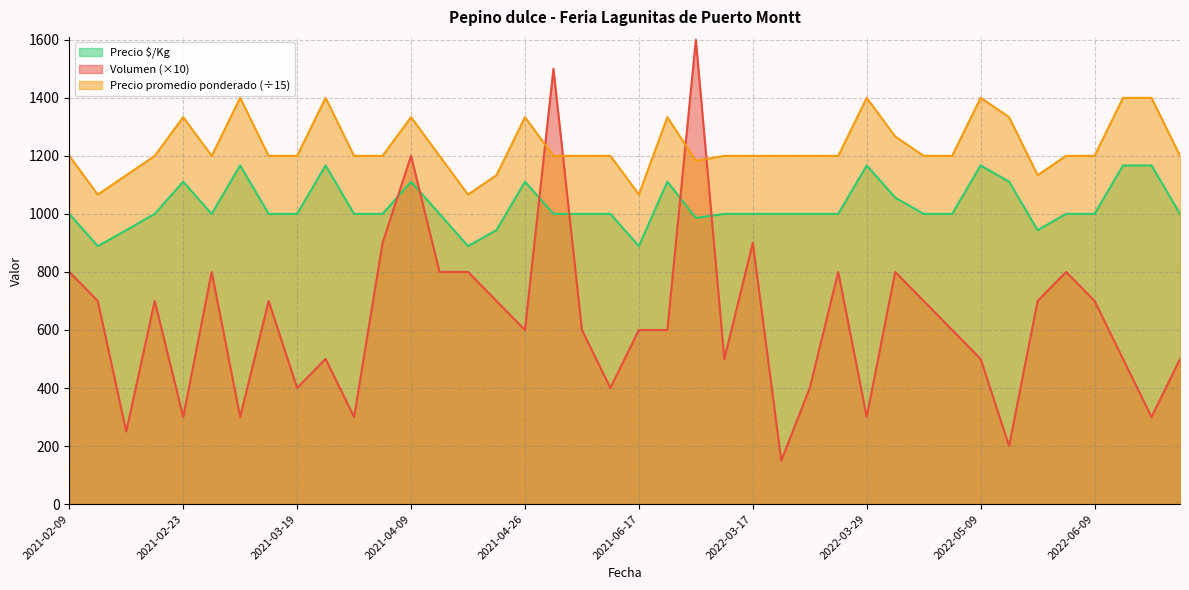

Reading left to right, what are all the values shown in this chart?

Volumen: 800.0	700.0	250.0	700.0	300.0	800.0	300.0	700.0	400.0	500.0	300.0	900.0	1200.0	800.0	800.0	700.0	600.0	1500.0	600.0	400.0	600.0	600.0	1600.0	500.0	900.0	150.0	400.0	800.0	300.0	800.0	700.0	600.0	500.0	200.0	700.0	800.0	700.0	500.0	300.0	500.0
Precio promedio ponderado: 1200.0	1066.7	1133.3	1200.0	1333.3	1200.0	1400.0	1200.0	1200.0	1400.0	1200.0	1200.0	1333.3	1200.0	1066.7	1133.3	1333.3	1200.0	1200.0	1200.0	1066.7	1333.3	1183.3	1200.0	1200.0	1200.0	1200.0	1200.0	1400.0	1266.7	1200.0	1200.0	1400.0	1333.3	1133.3	1200.0	1200.0	1400.0	1400.0	1200.0
Precio $/Kg: 1000.0	889.0	944.0	1000.0	1111.0	1000.0	1167.0	1000.0	1000.0	1167.0	1000.0	1000.0	1111.0	1000.0	889.0	944.0	1111.0	1000.0	1000.0	1000.0	889.0	1111.0	986.0	1000.0	1000.0	1000.0	1000.0	1000.0	1167.0	1056.0	1000.0	1000.0	1167.0	1111.0	944.0	1000.0	1000.0	1167.0	1167.0	1000.0